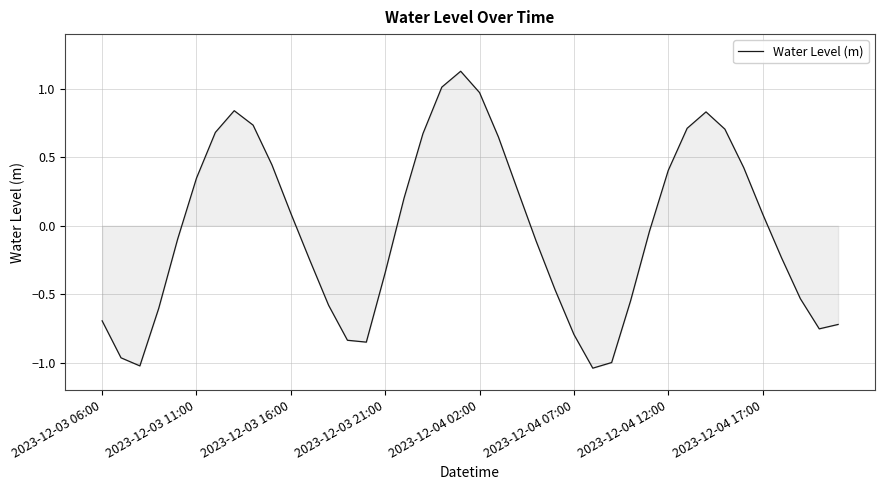

What is the difference between the maximum and minimum values?

2.2